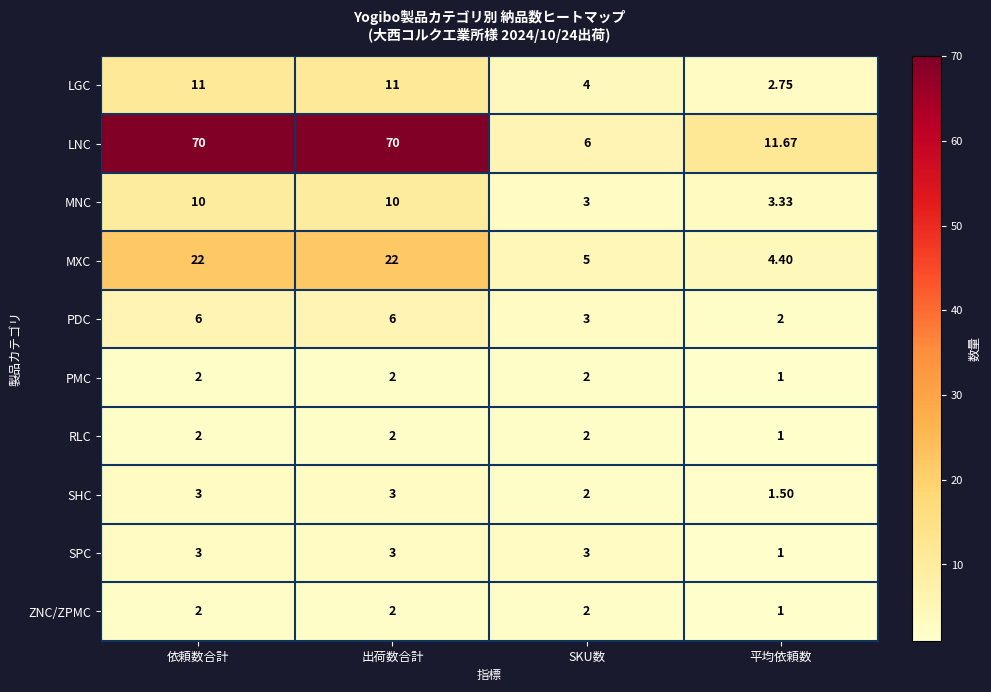

Which series has the largest total across all categories?

LNC